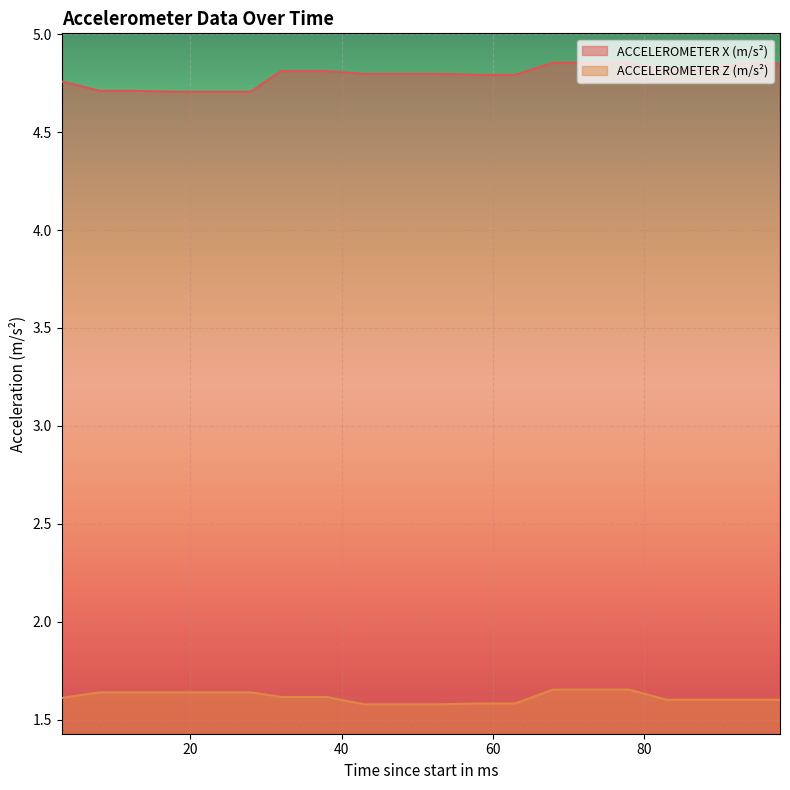

What is the sum of the ACCELEROMETER X (m/s²) values at 43 and 22?

9.5